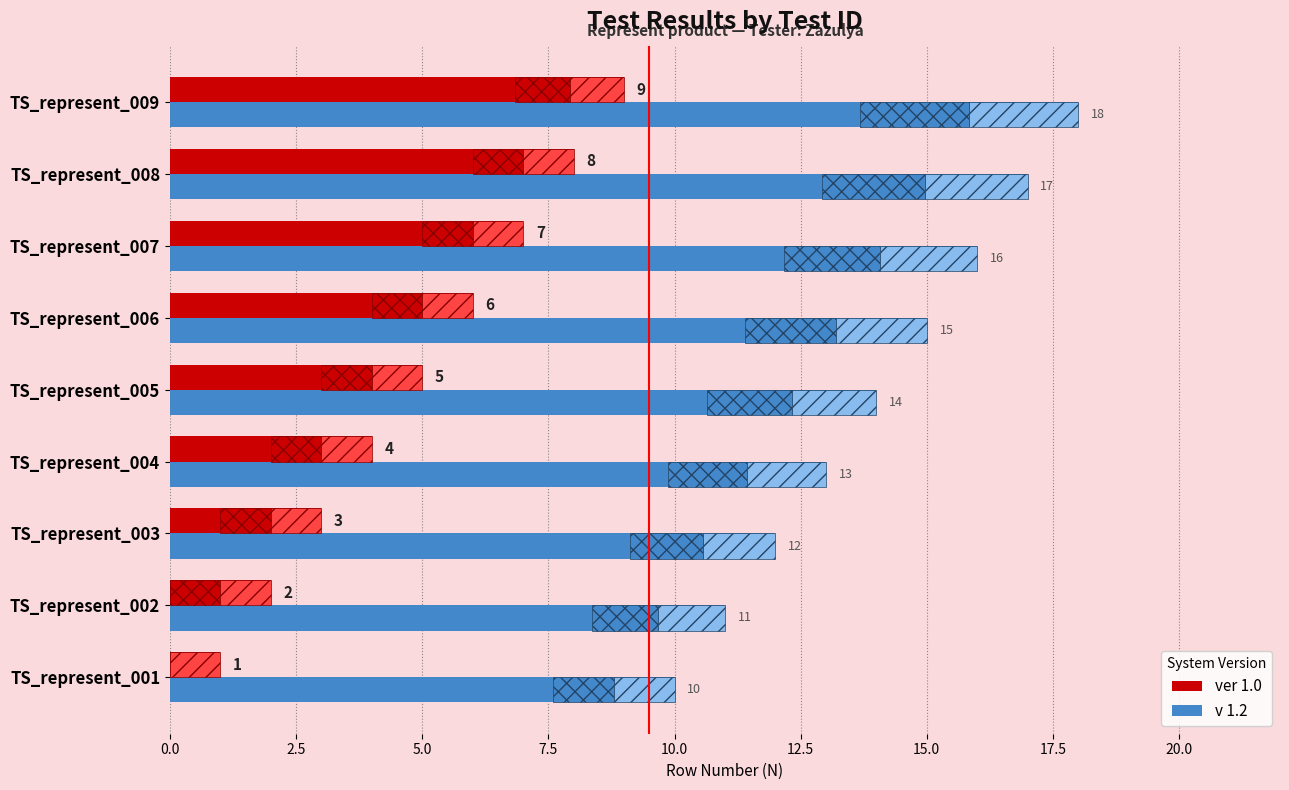

What is the minimum value for v 1.2?

10